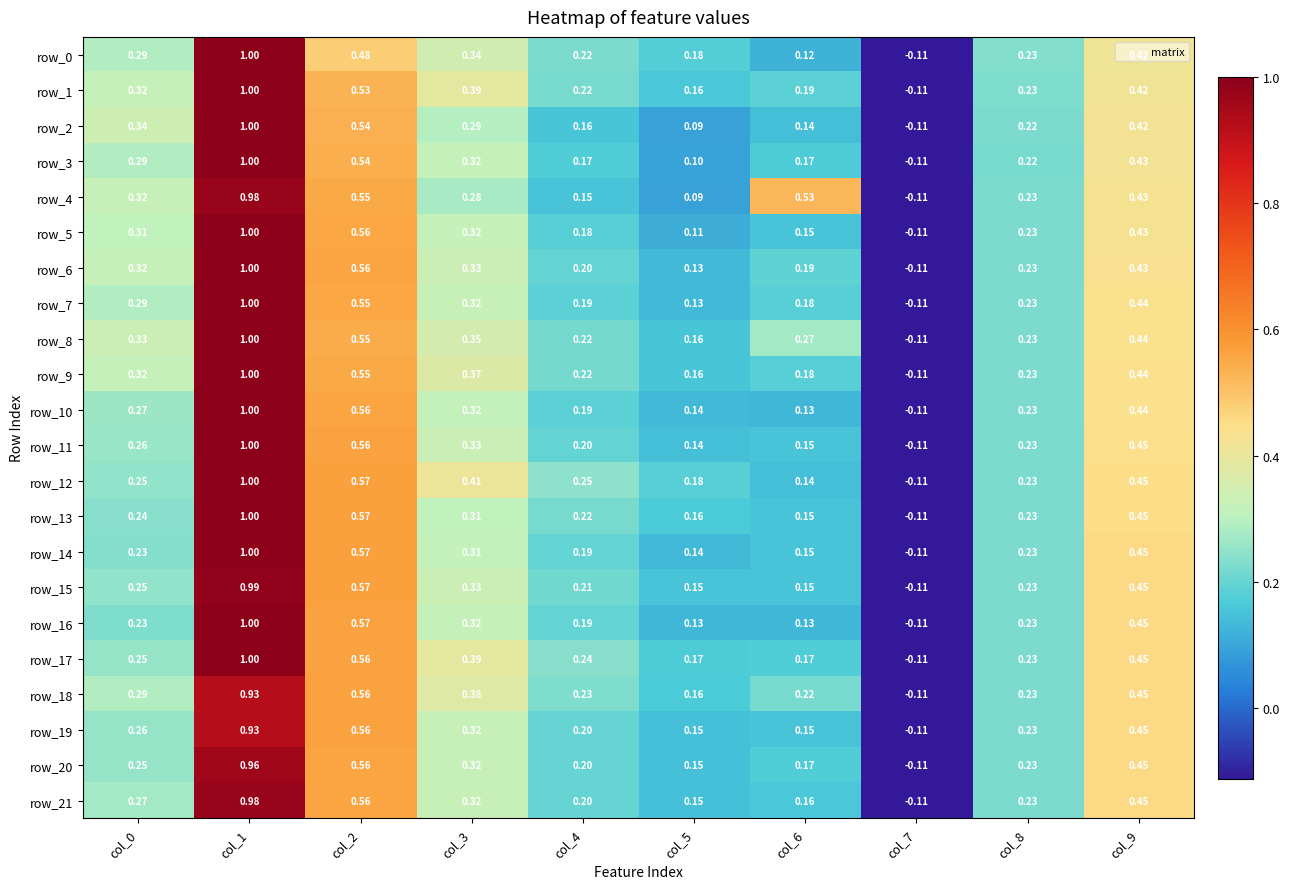

What is the difference between the maximum and minimum values in the row_6 series?

1.1